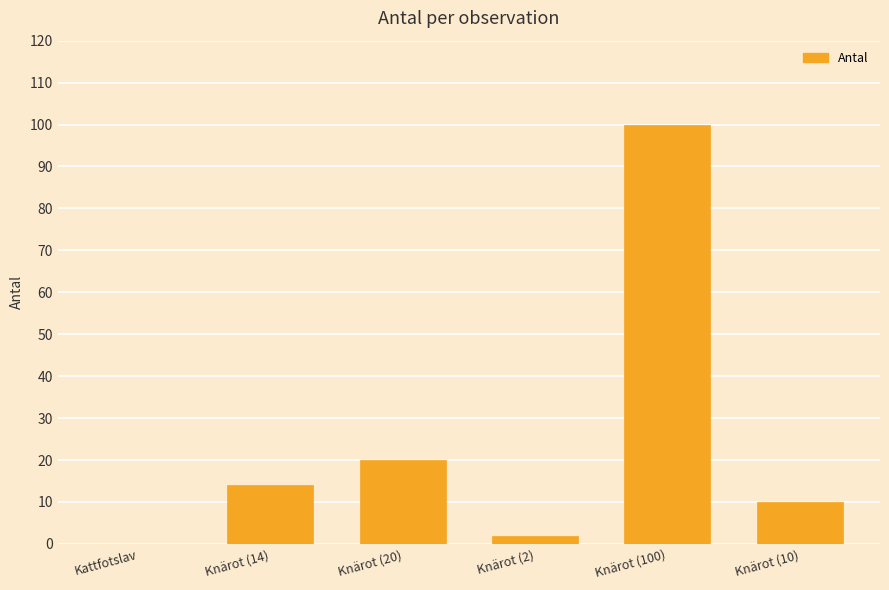

How many data points does each series have?

6